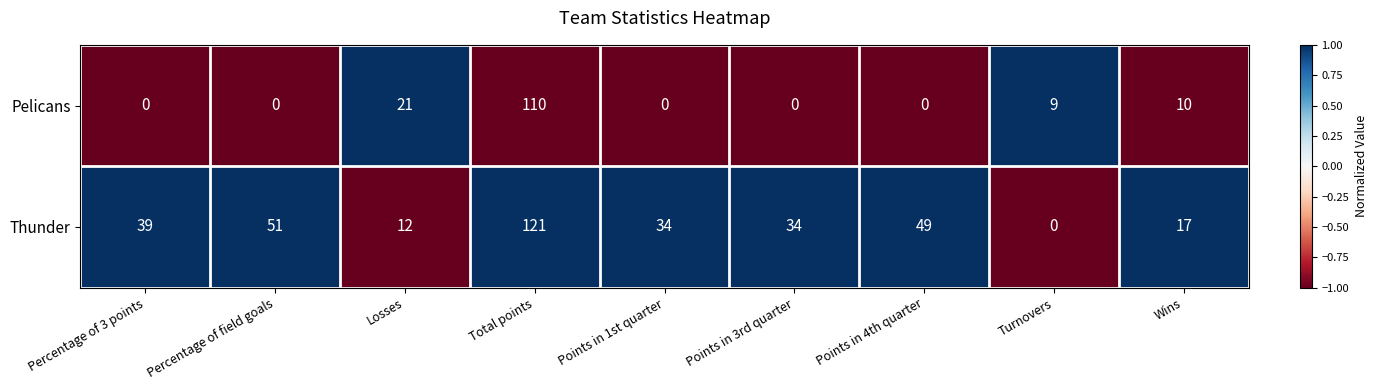

At which label is Thunder closest to 60?

Percentage of field goals